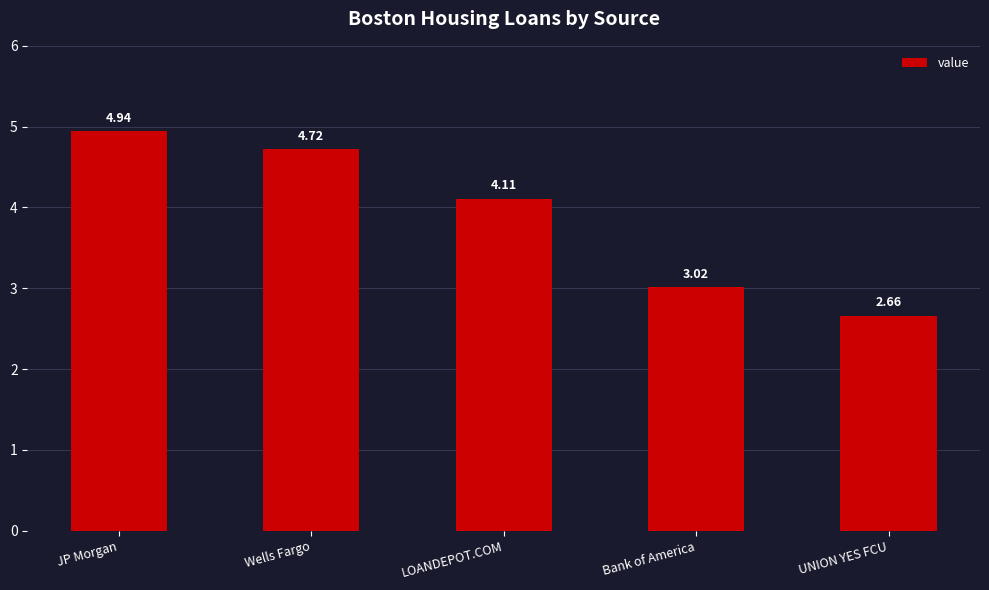

What is the label of the 2nd bar from the left?

Wells Fargo